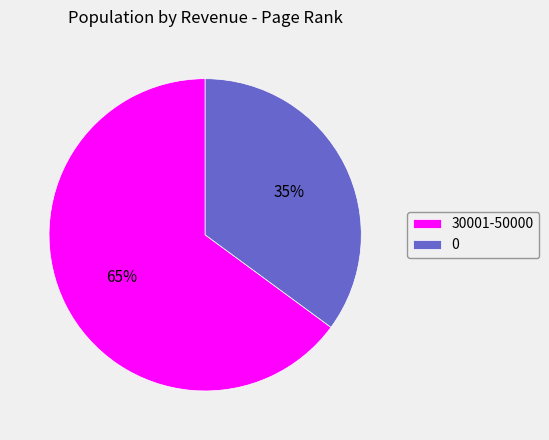

What percentage is the 30001-50000 slice, to the nearest percent?

65%